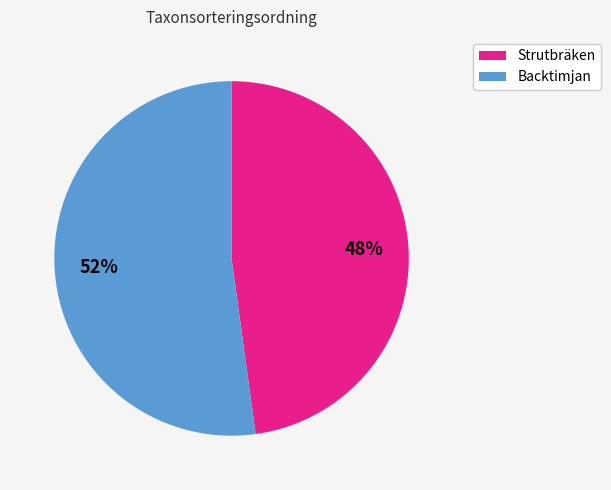

Approximately how many times larger is the value at Strutbräken compared to Backtimjan?

0.9